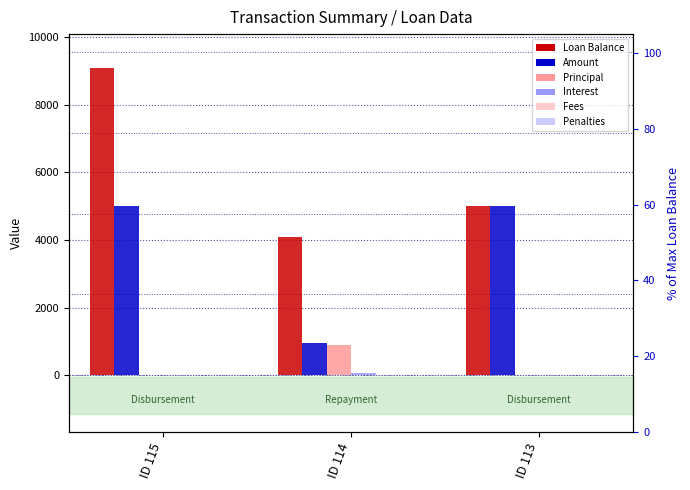

Where is Interest nearest to the value 25?

ID 115